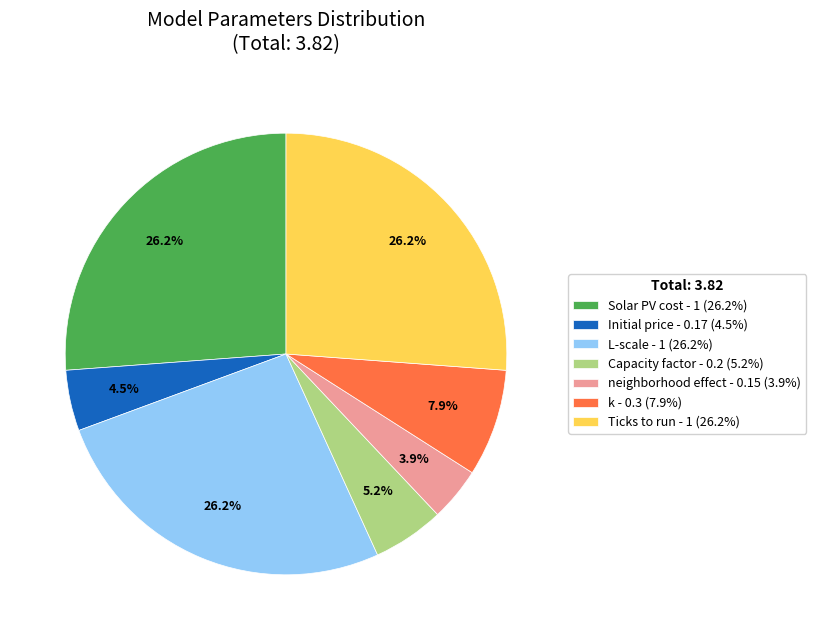

Is it true that k is 22% of the pie?

False